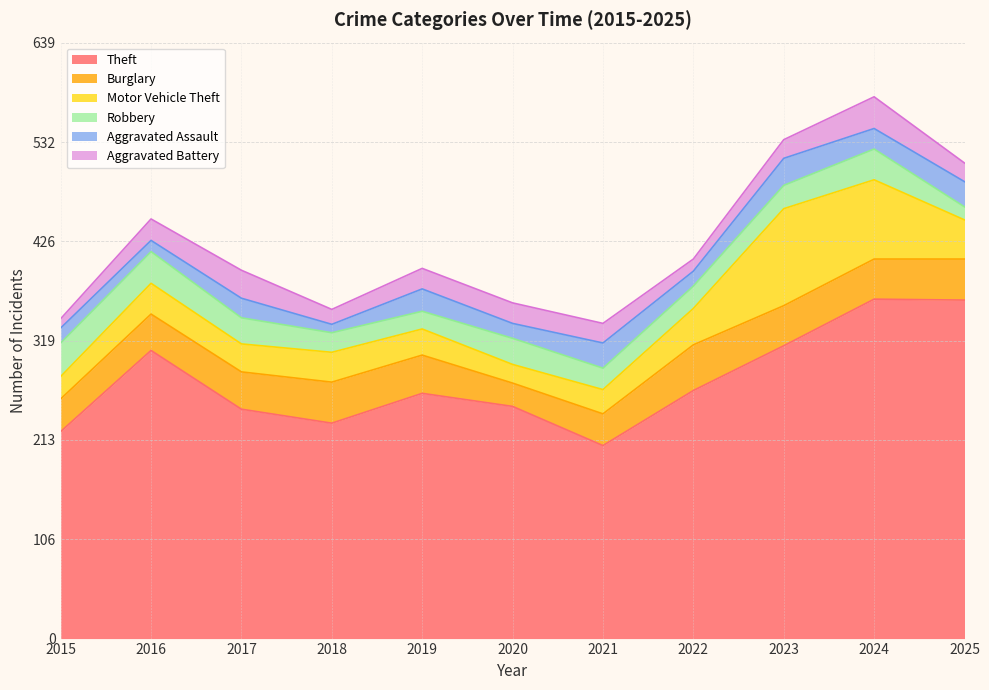

At which category is the sum across all series the highest?

2024